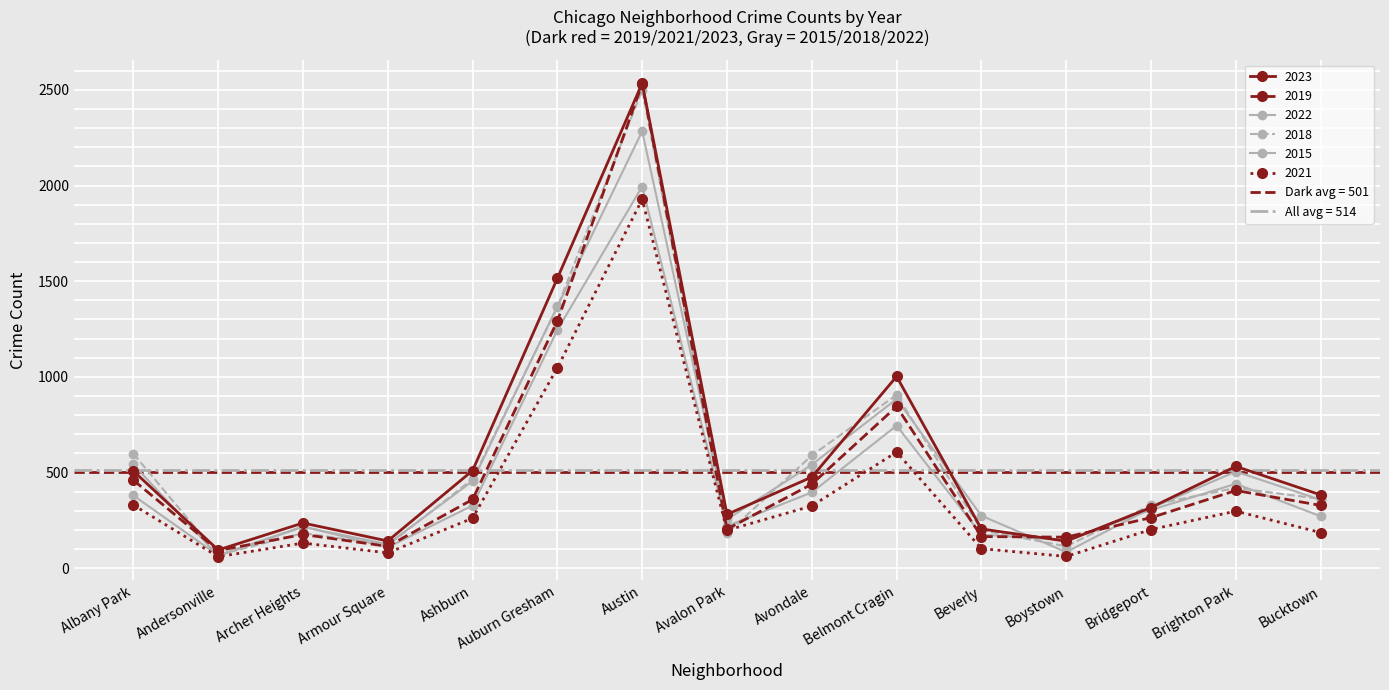

At which category does 2015 reach its first local peak?

Archer Heights